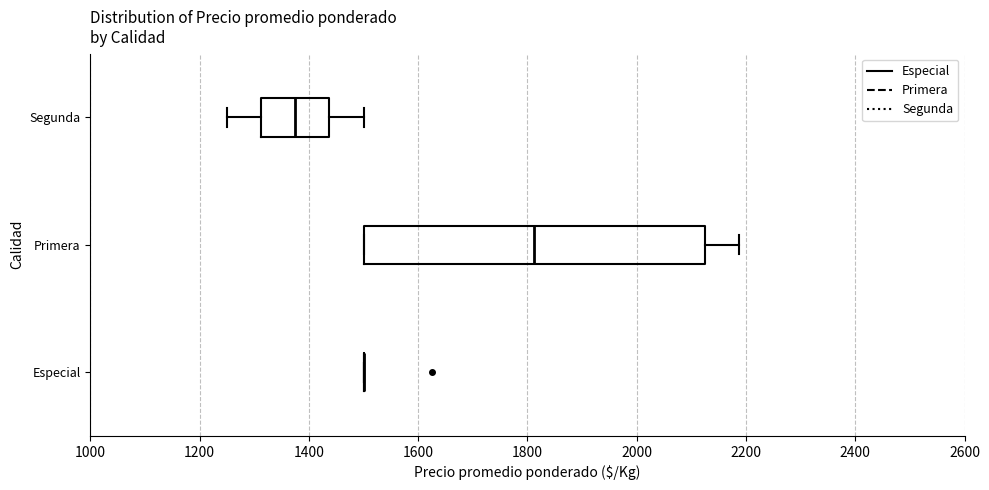

Reading bottom to top, transcribe this box plot: for each box, give where its median line is, the range the box spans, and where its two whiskers end, as read against the x-axis. The values are not printed on the chart, so give them approximately, as read against the axis.

Especial: box collapsed to a line at 1500, whiskers 1500 to 1500
Primera: median 1820, box 1500 to 2120, whiskers 1500 to 2180
Segunda: median 1380, box 1320 to 1440, whiskers 1260 to 1500